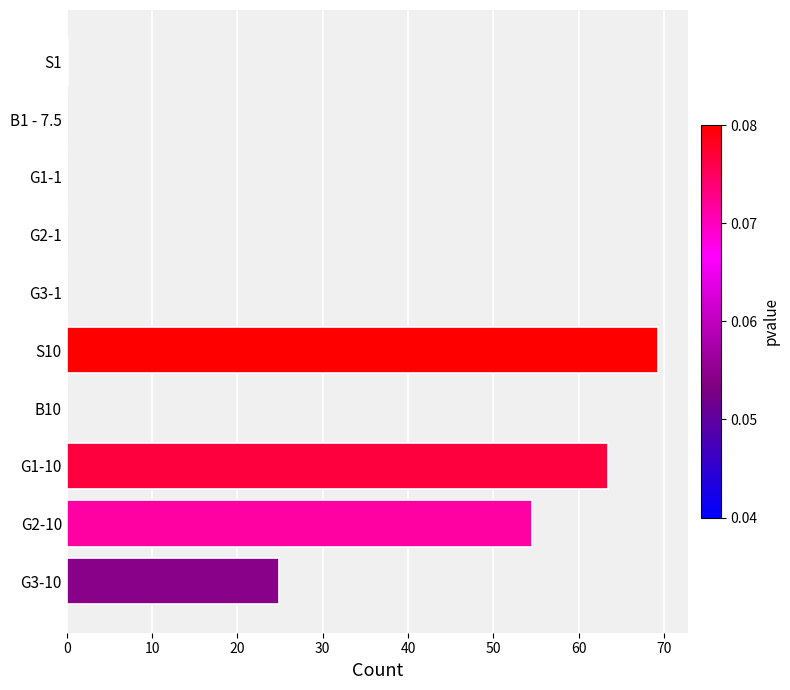

What is the maximum value shown in the chart?

69.4